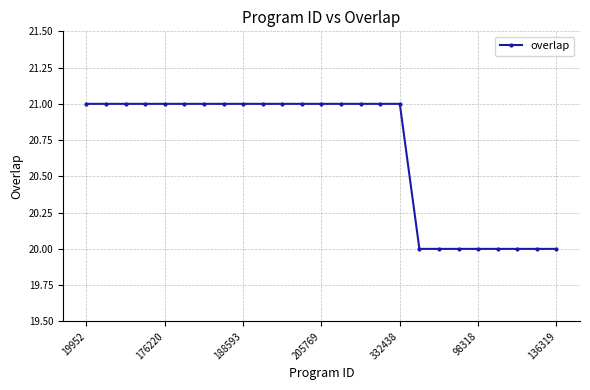

What is the sum of all values?

517